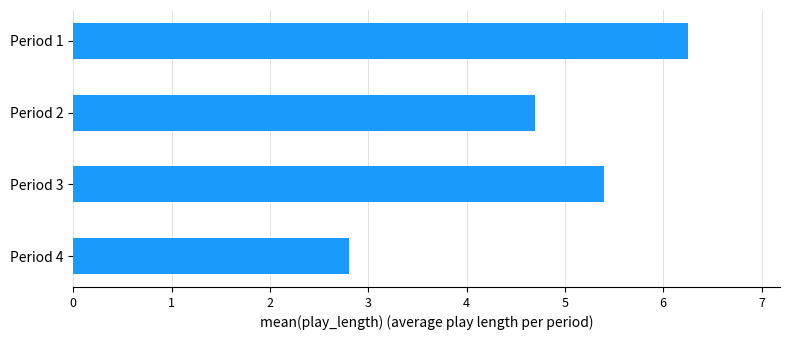

Rank the categories by value from highest to lowest.

Period 1, Period 3, Period 2, Period 4